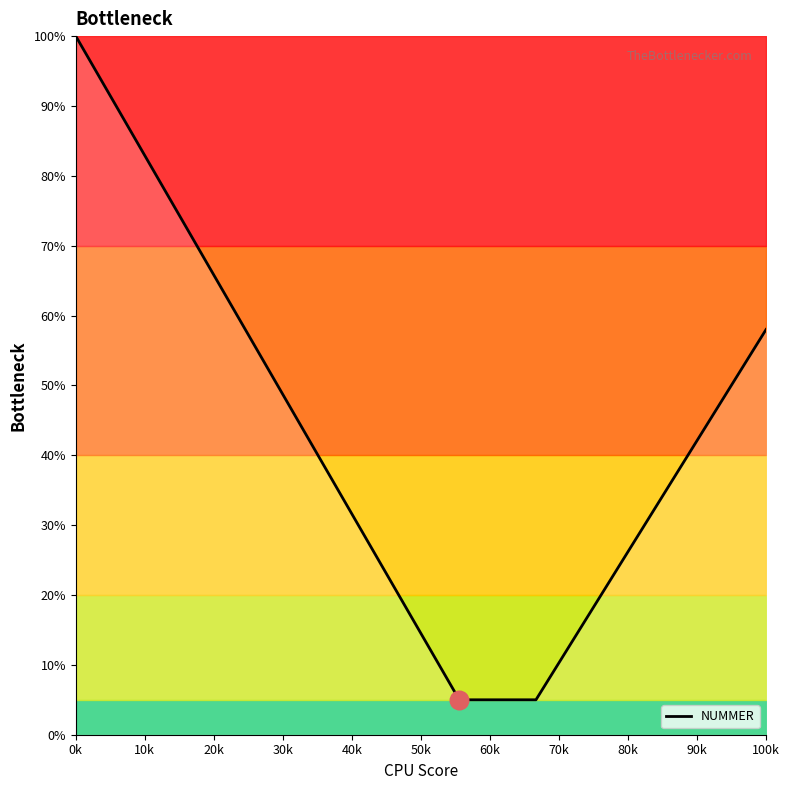

What is the difference between the maximum and minimum values?

95.0